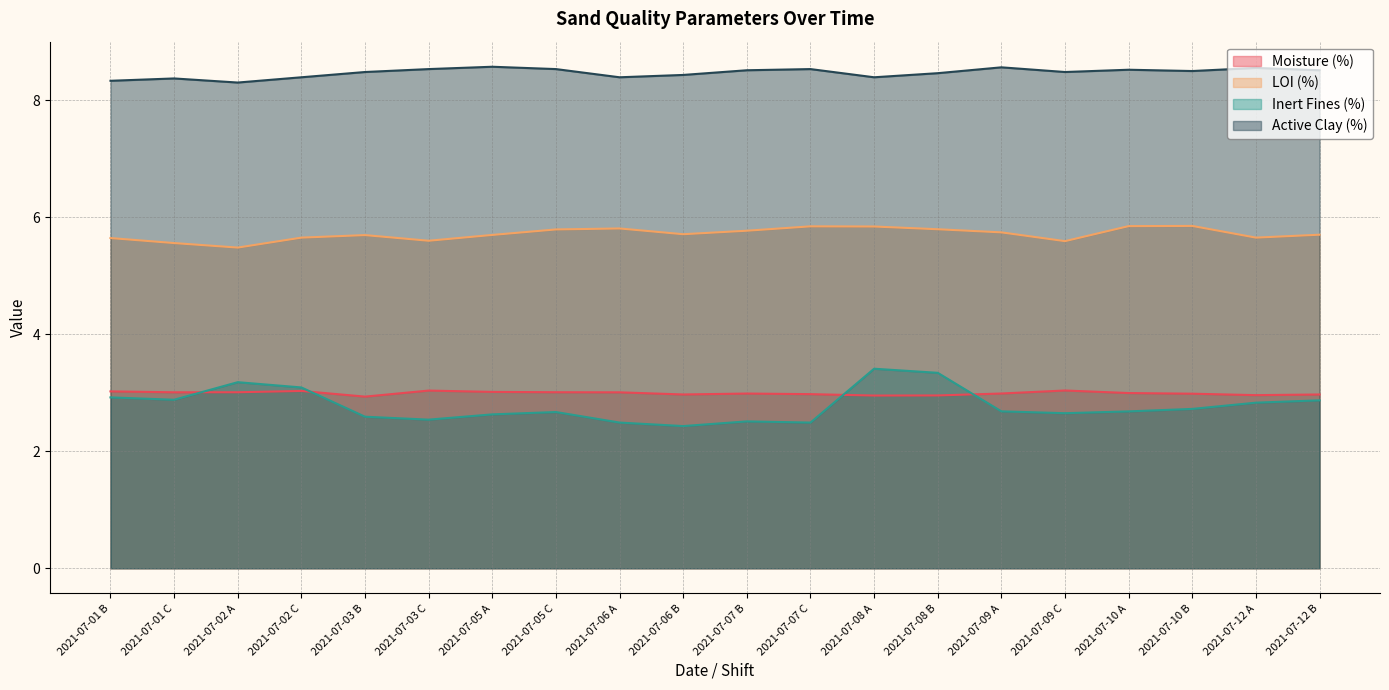

True or false: Active Clay (%) and LOI (%) cross at least once.

False